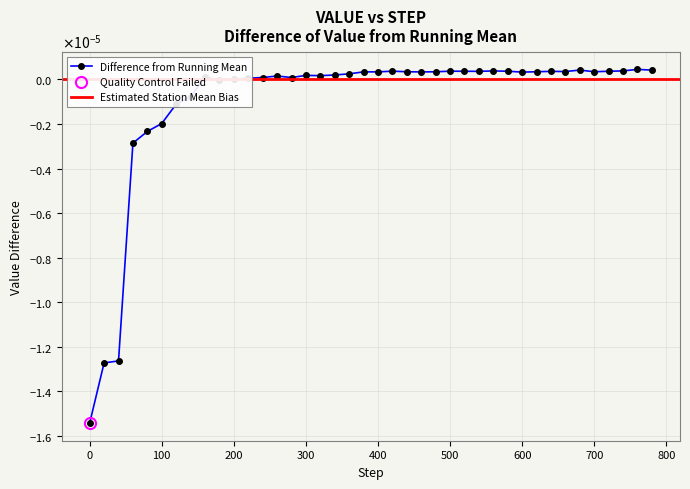

Does the chart have visible grid lines?

Yes